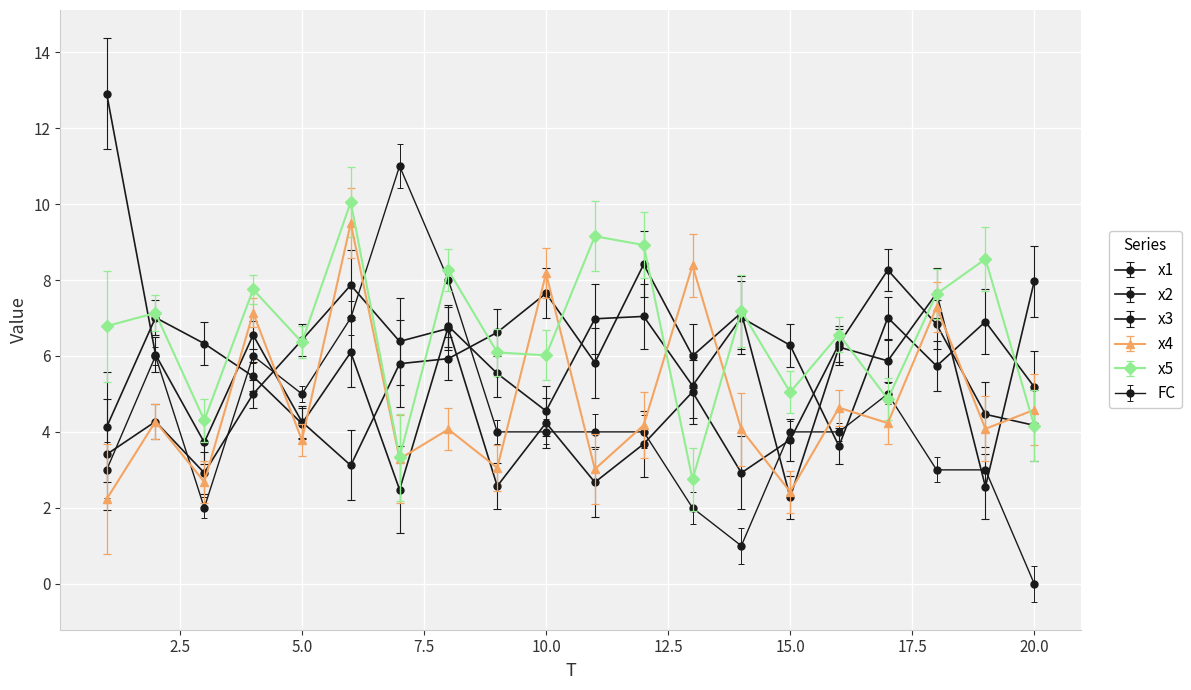

How many categories are shown in the chart?

20